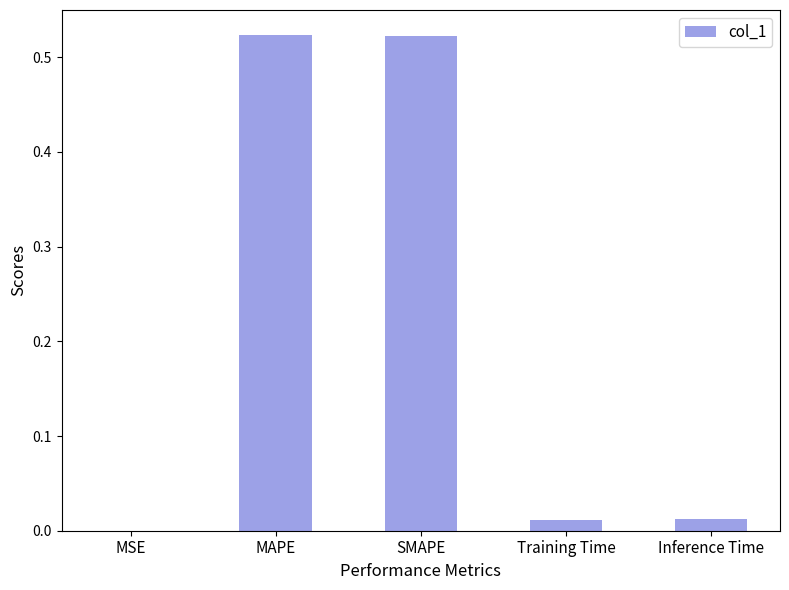

How many categories are shown in the chart?

5